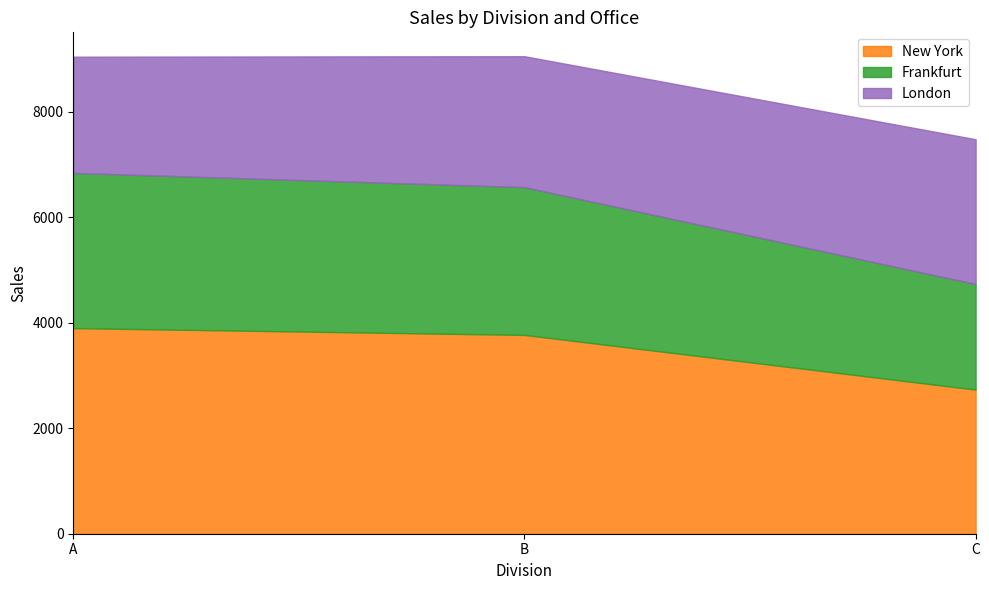

Reading left to right, what are all the values shown in this chart?

New York: A=3896	B=3767	C=2731
Frankfurt: A=2941	B=2800	C=2000
London: A=2202	B=2481	C=2744